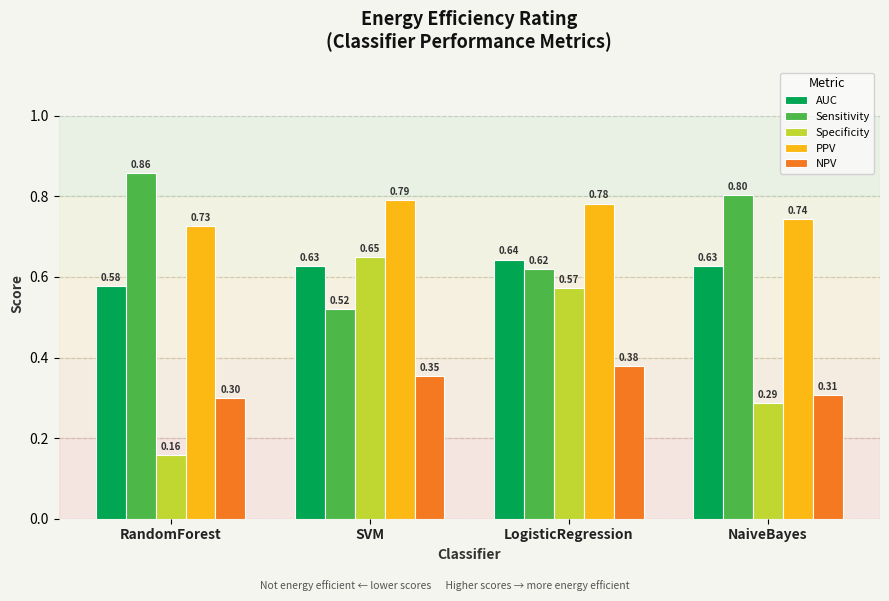

Which category has the highest value in the Specificity series?

SVM